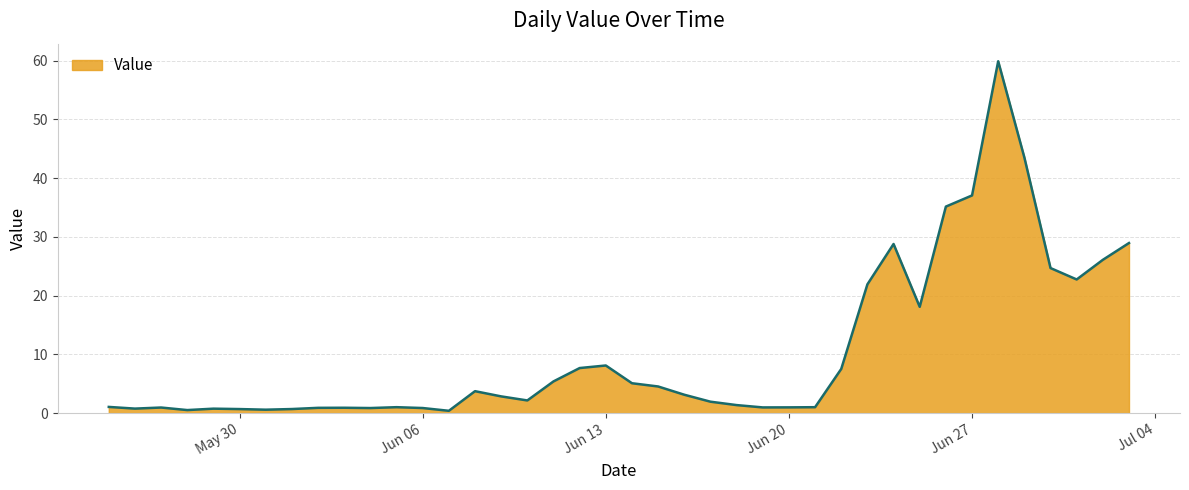

What is the difference between the maximum and minimum values?

59.5